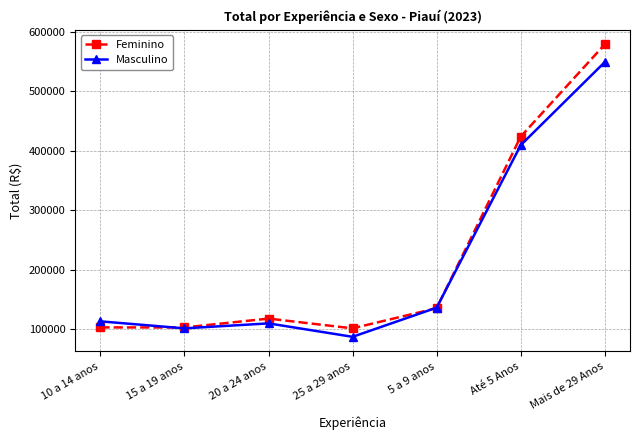

Which series has the largest total across all categories?

Feminino